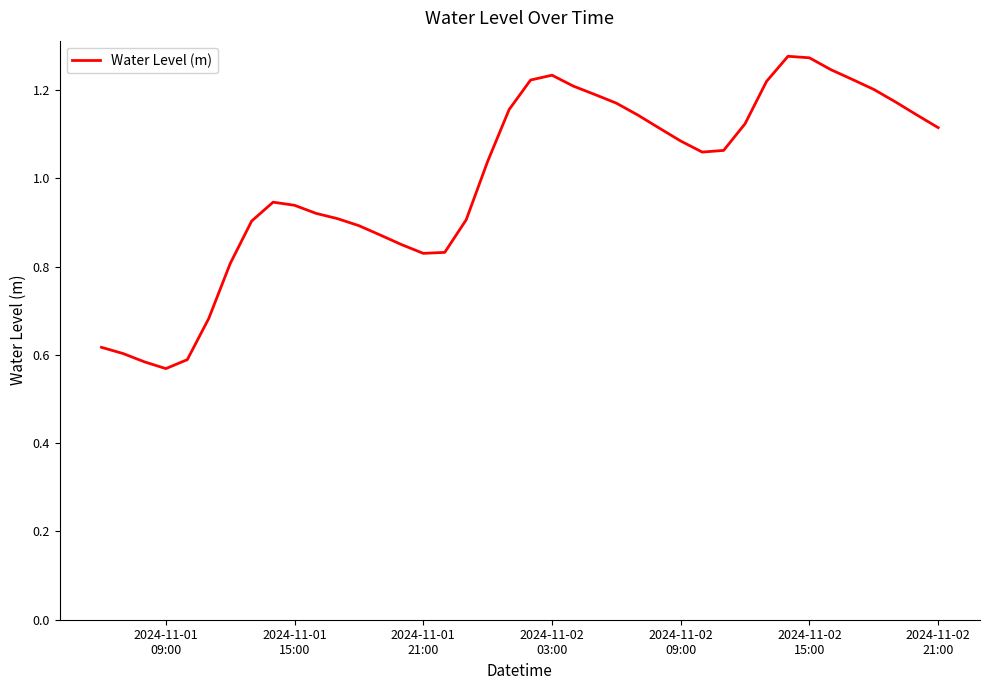

How many interior local peaks (higher than both neighbors) does the data have?

3